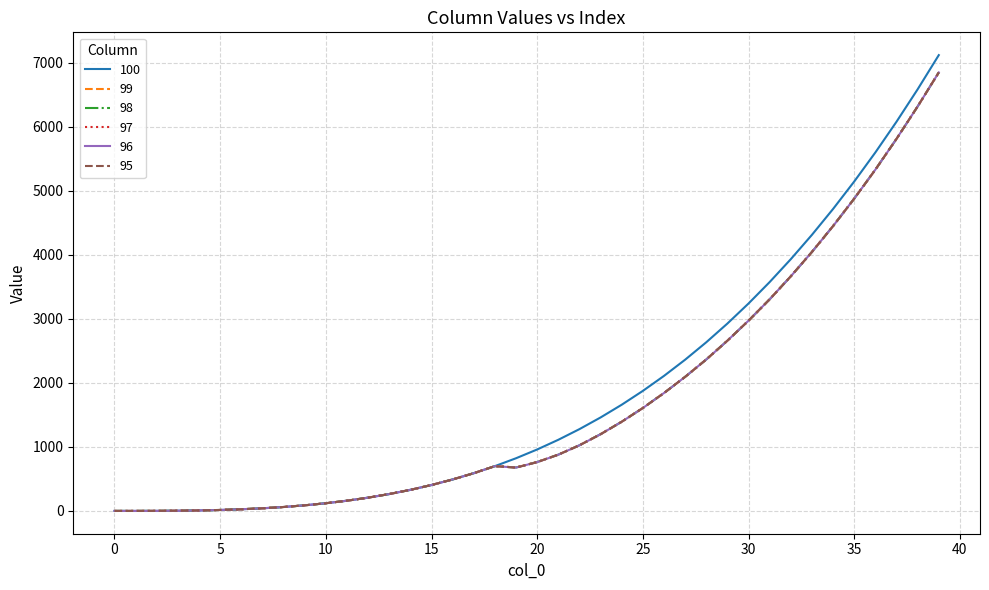

What is the sum of all 97 values?

67674.8